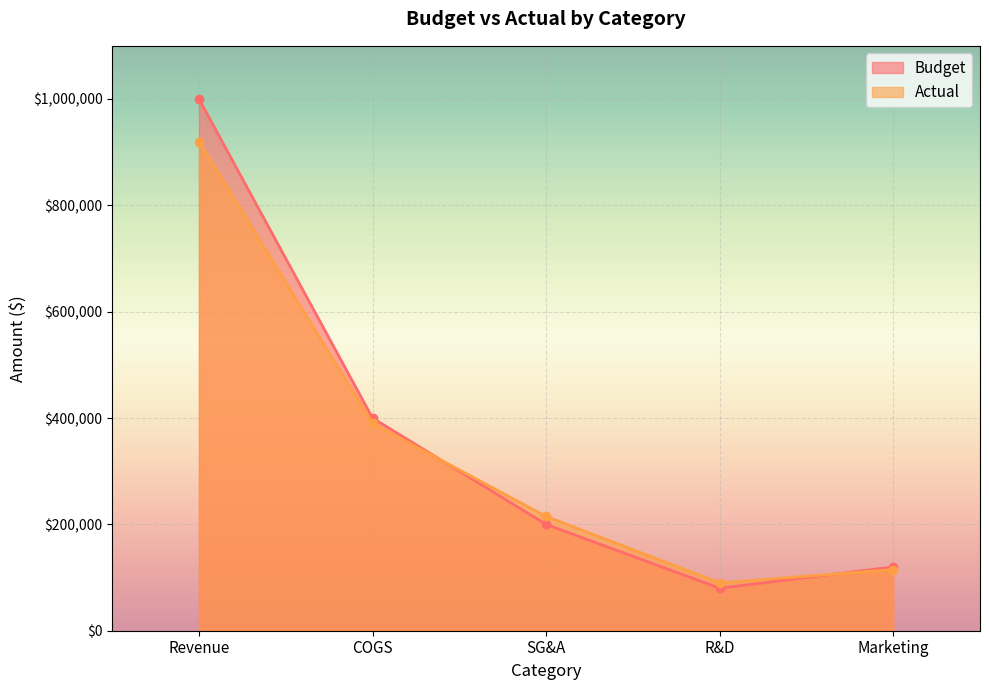

Reading left to right, extract all data points from this chart.

Budget: 1000000	400000	200000	80000	120000
Actual: 920000	390000	215000	90000	115000